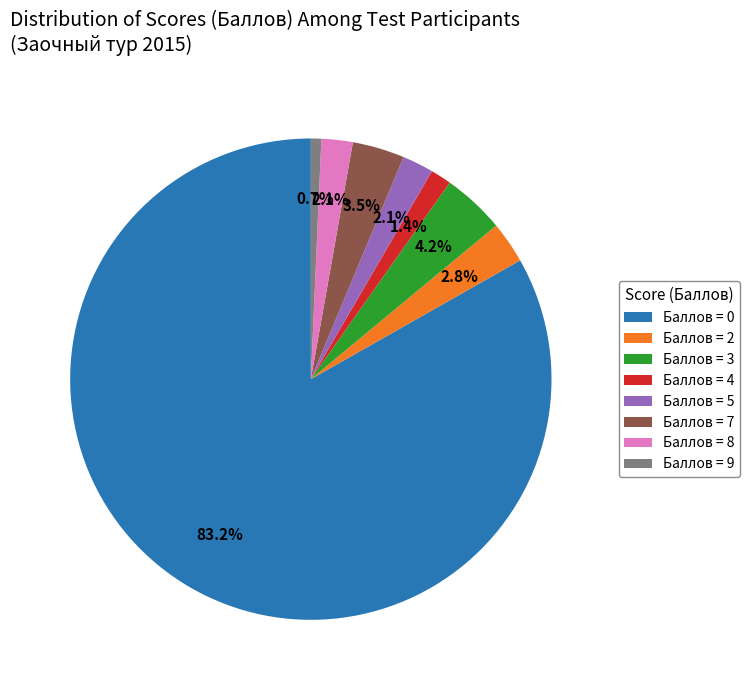

Approximately how many times larger is the value at Баллов = 8 compared to Баллов = 4?

1.5